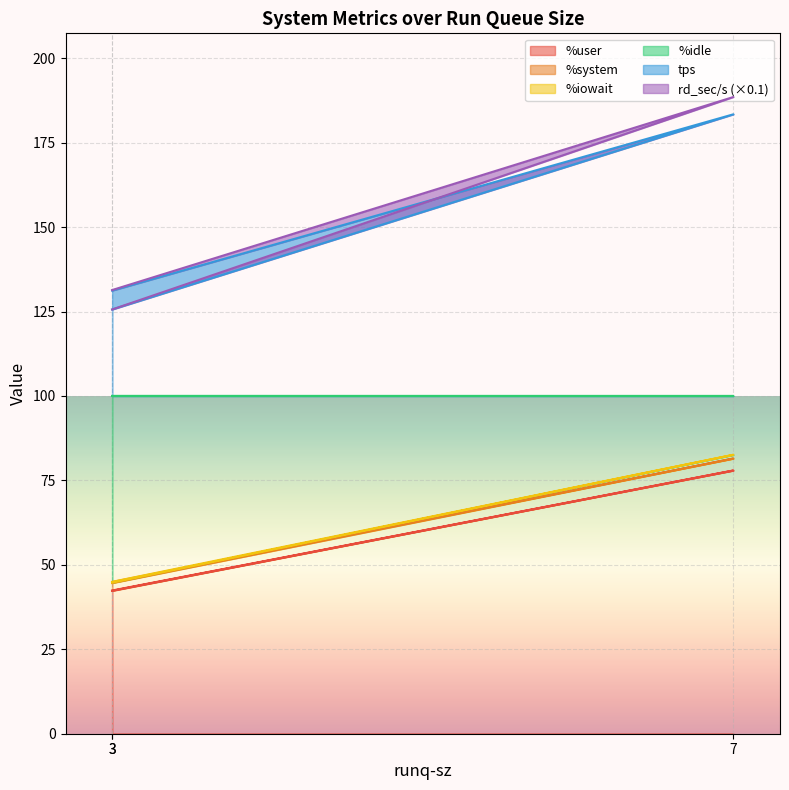

The value of %iowait at 3 is 184.9. True or false?

False